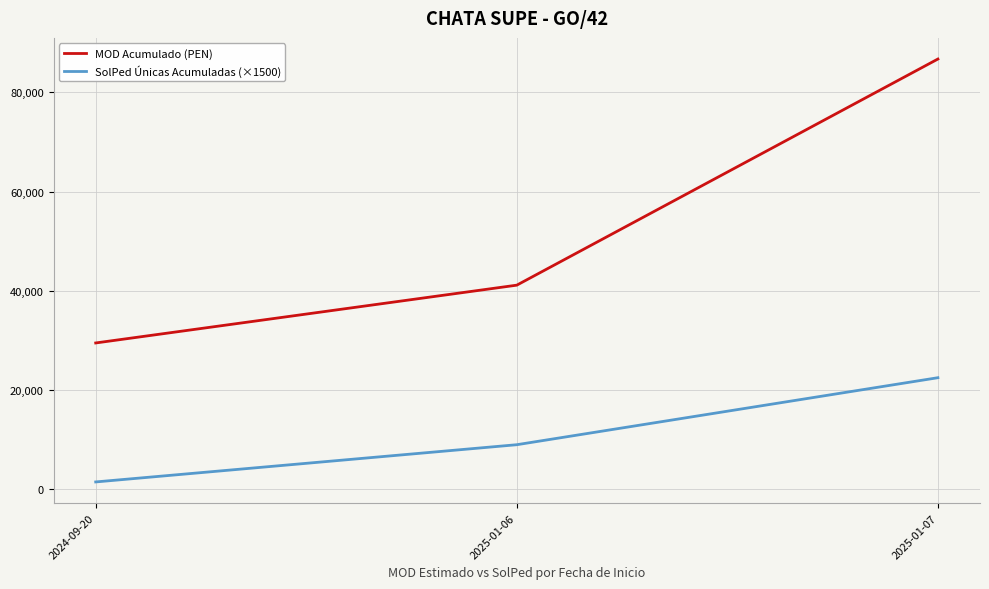

List the labels in order of MOD Acumulado (PEN) value, largest first.

2025-01-07, 2025-01-06, 2024-09-20